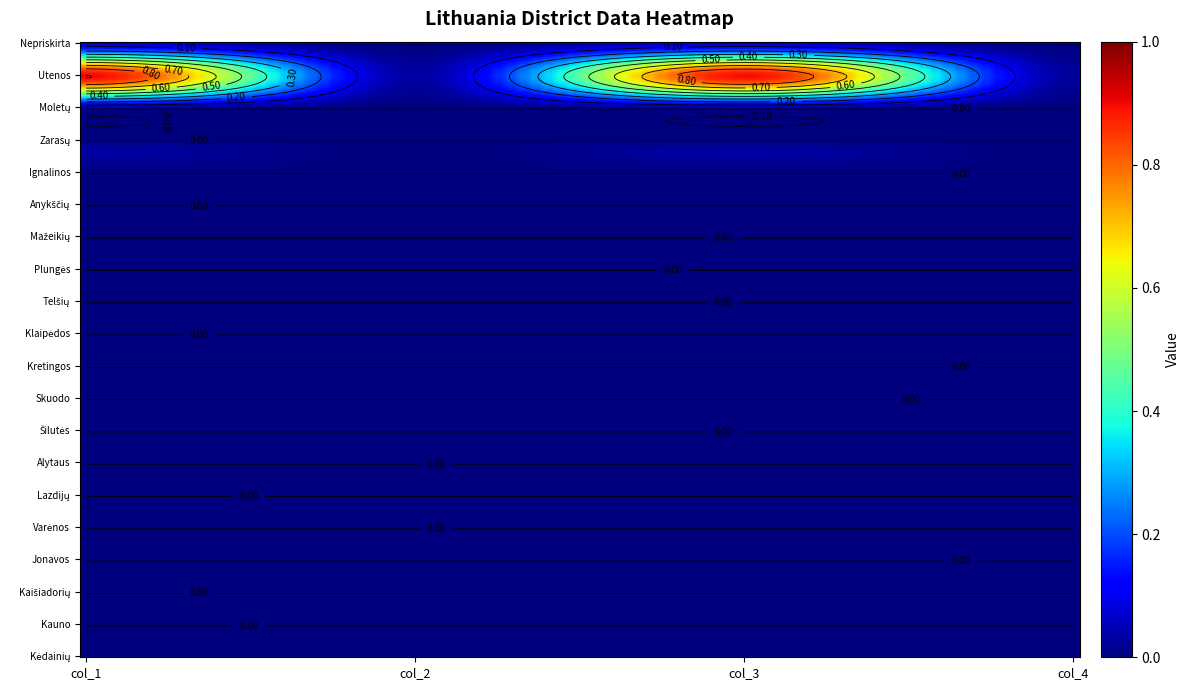

At how many categories does at least one series exceed 0?

2